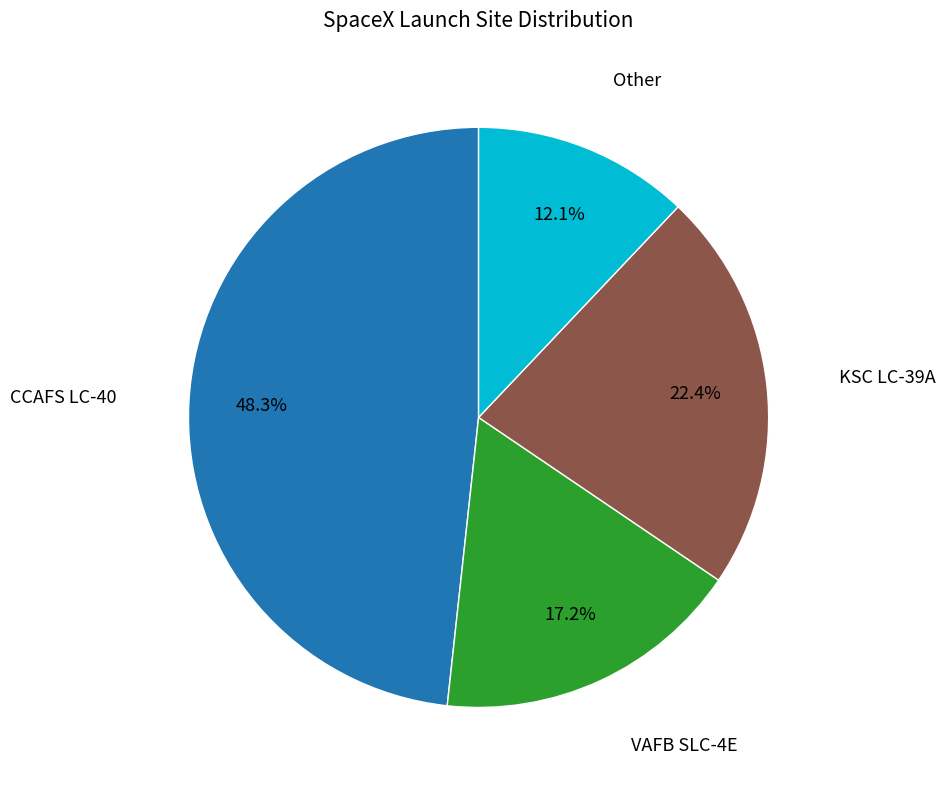

How many slices are in this pie chart?

4